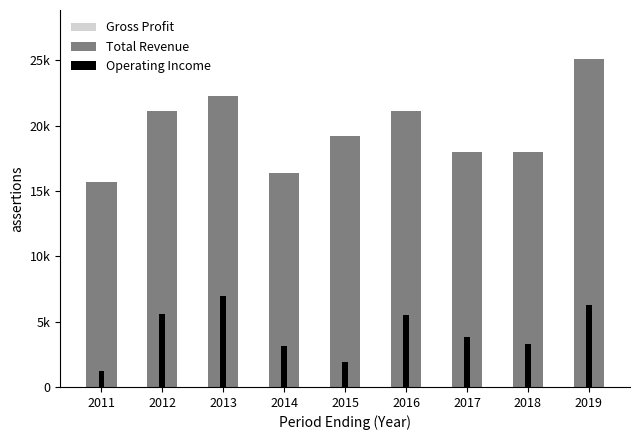

How many bars are there in total?

27